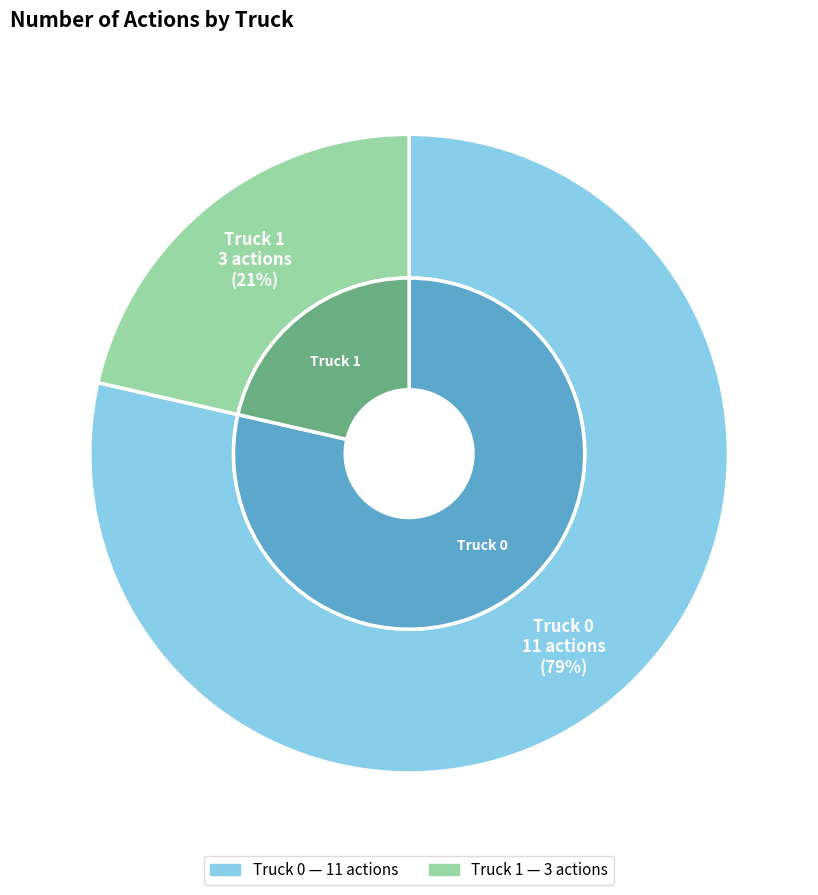

Which has a higher value, Truck 1 or Truck 0?

Truck 0